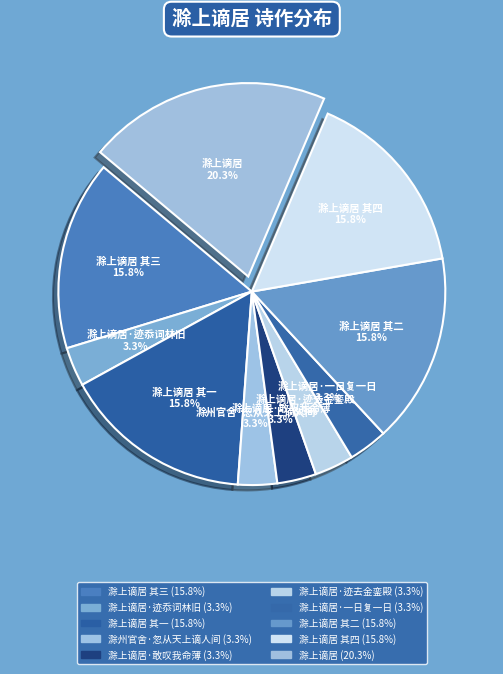

Which slice is the largest?

滁上谪居